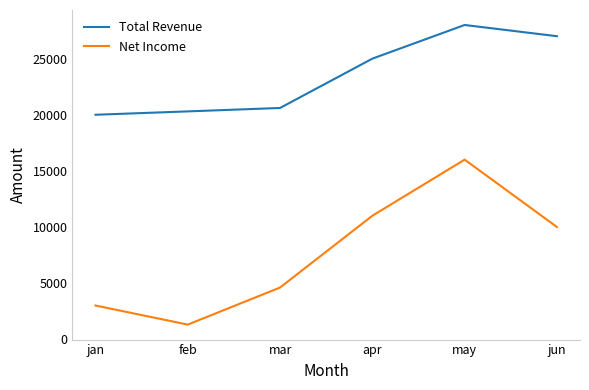

True or false: Net Income and Total Revenue intersect in this chart.

False